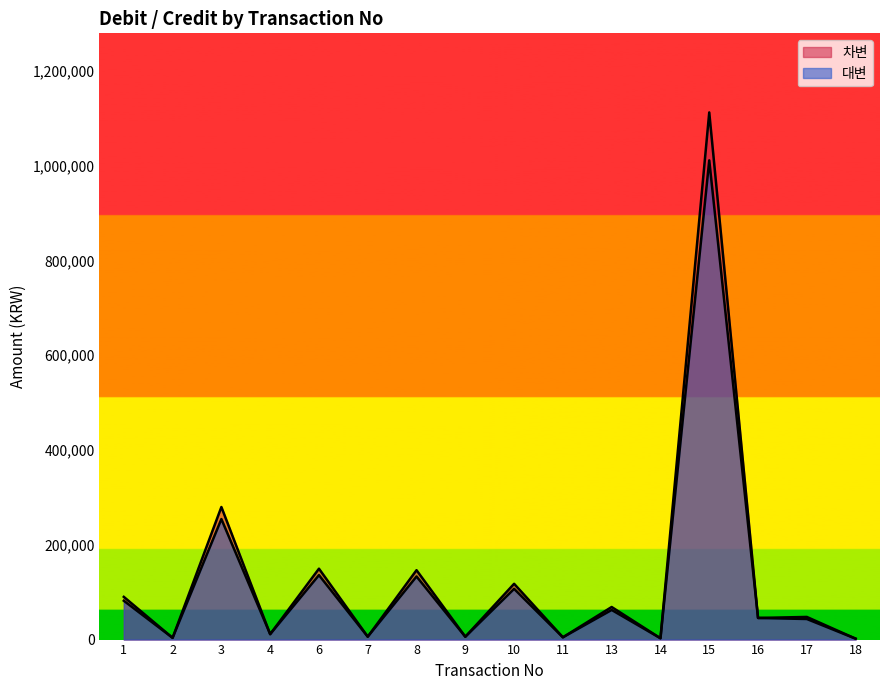

What is the maximum value for 대변?

1010960